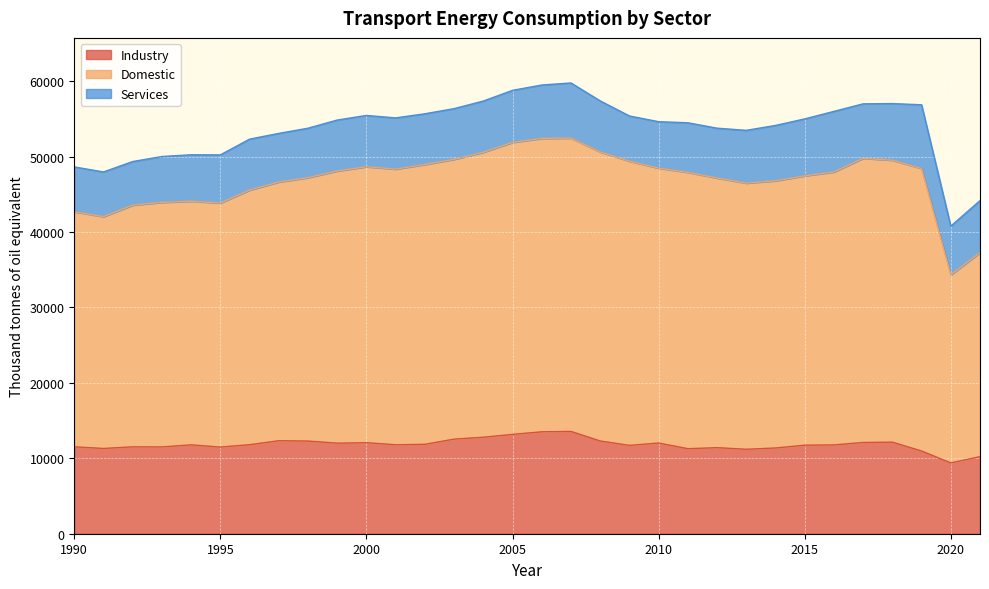

What is the value of the Domestic point at the 1st from the left?

42685.9